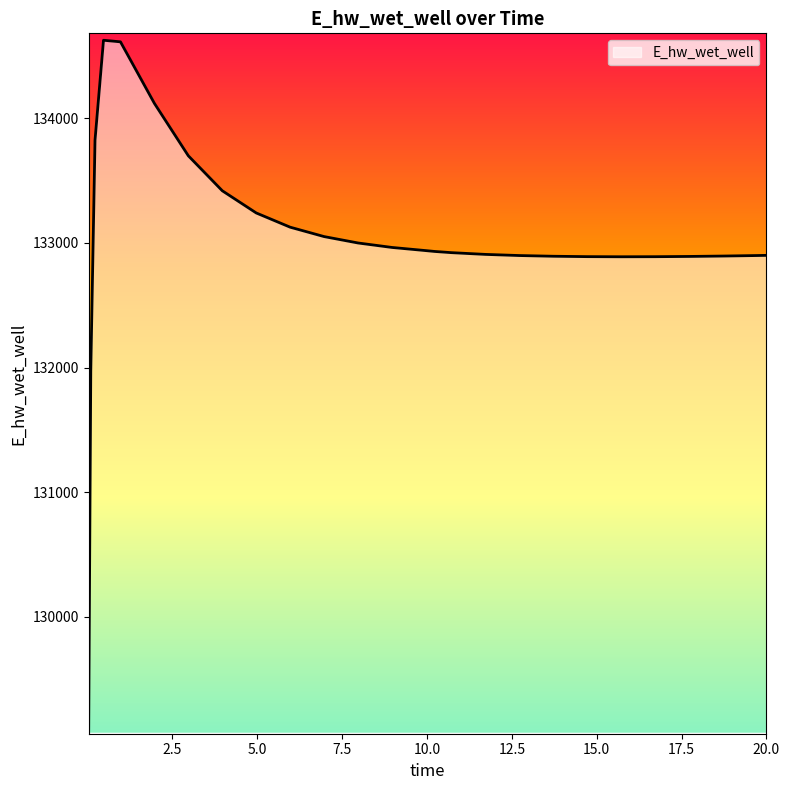

What is the maximum value shown in the chart?

134627.9